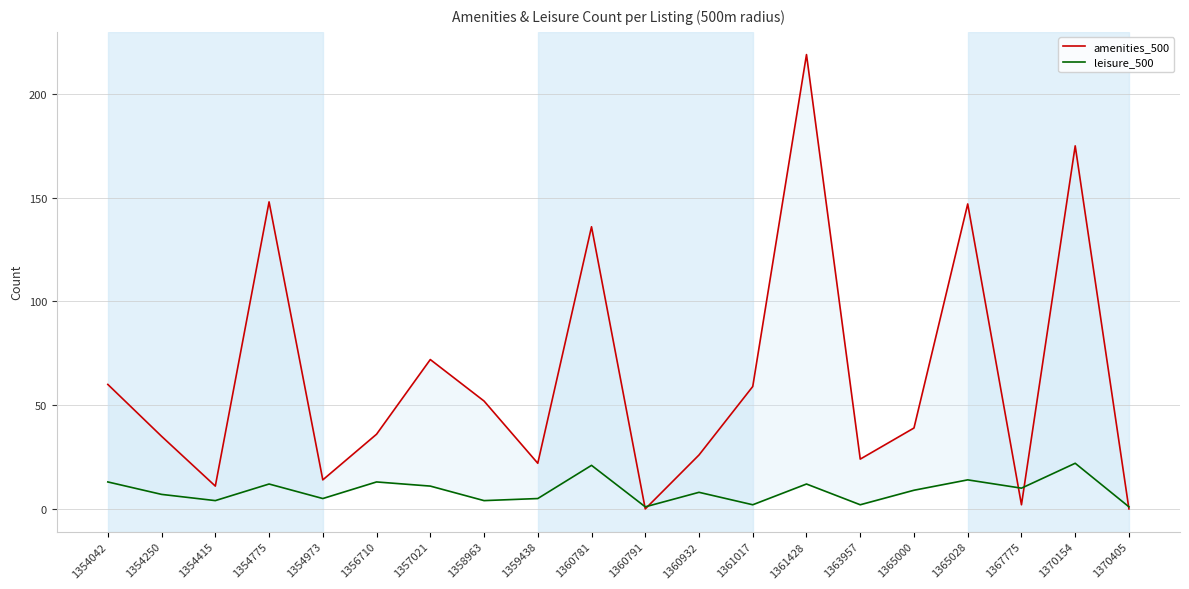

Where does the amenities_500 series first go above 39?

1354042